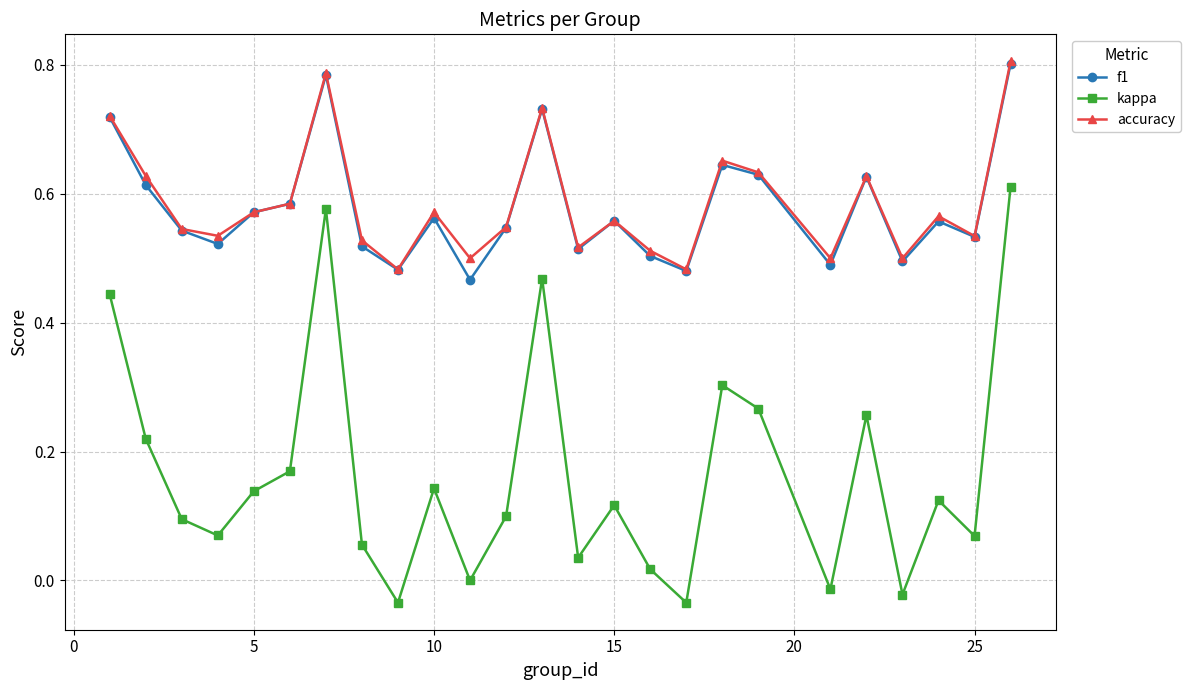

In kappa, how many points are lower than both neighbors (excluding endpoints)?

8